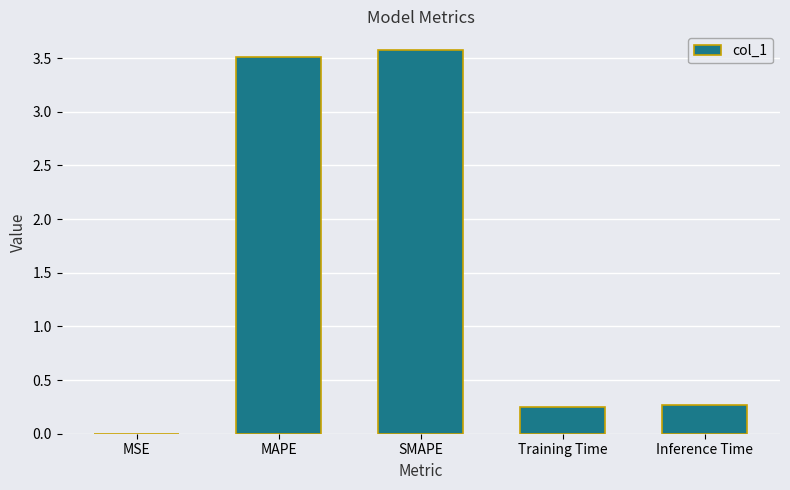

The chart shows a value of 0.0 at MSE. True or false?

True